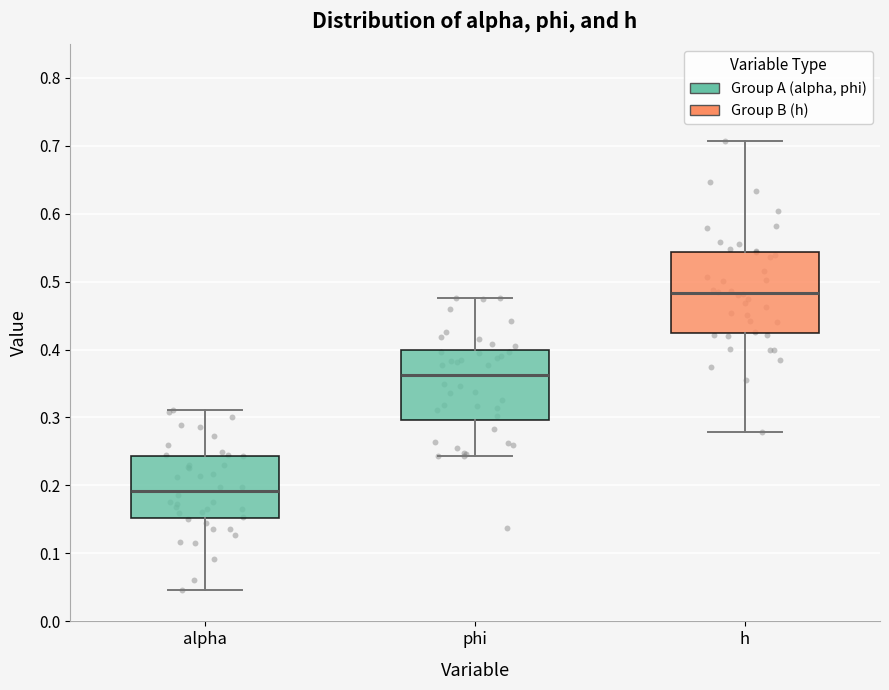

Reading left to right, transcribe this box plot: for each box, give where its median line is, the range the box spans, and where its two whiskers end, as read against the y-axis. The values are not printed on the chart, so give them approximately, as read against the axis.

alpha: median 0.19, box 0.15 to 0.24, whiskers 0.05 to 0.31
phi: median 0.36, box 0.30 to 0.40, whiskers 0.24 to 0.48
h: median 0.48, box 0.42 to 0.54, whiskers 0.28 to 0.71